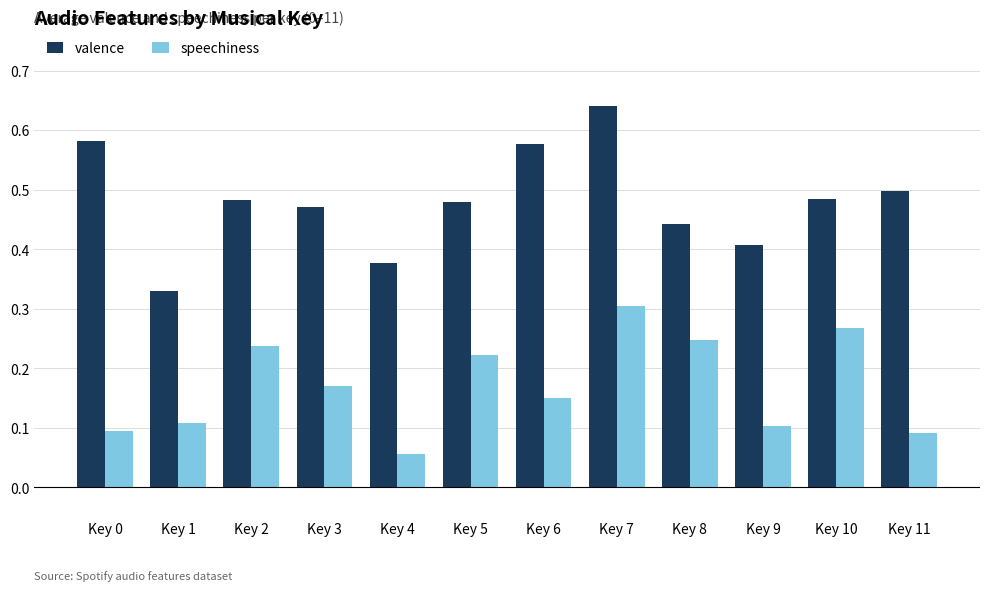

Is the value of valence at Key 2 greater than the value of speechiness at Key 2?

Yes